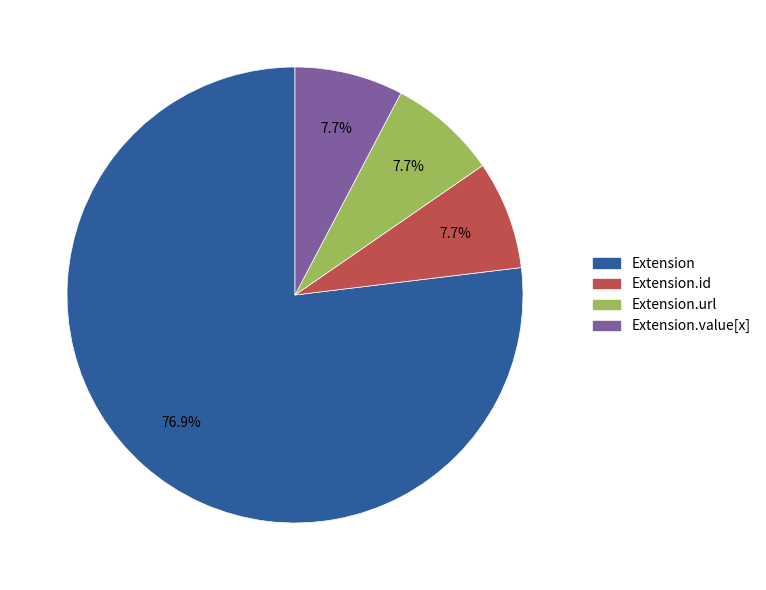

Does any single category account for the majority?

Yes